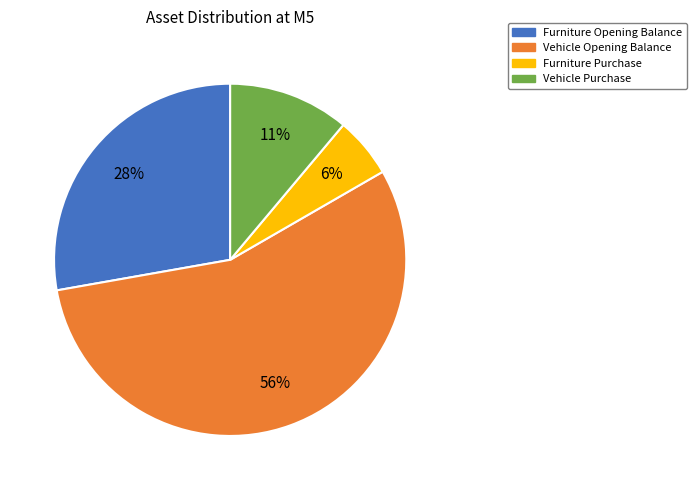

Do Vehicle Opening Balance and Furniture Opening Balance together represent more than half of the pie?

Yes